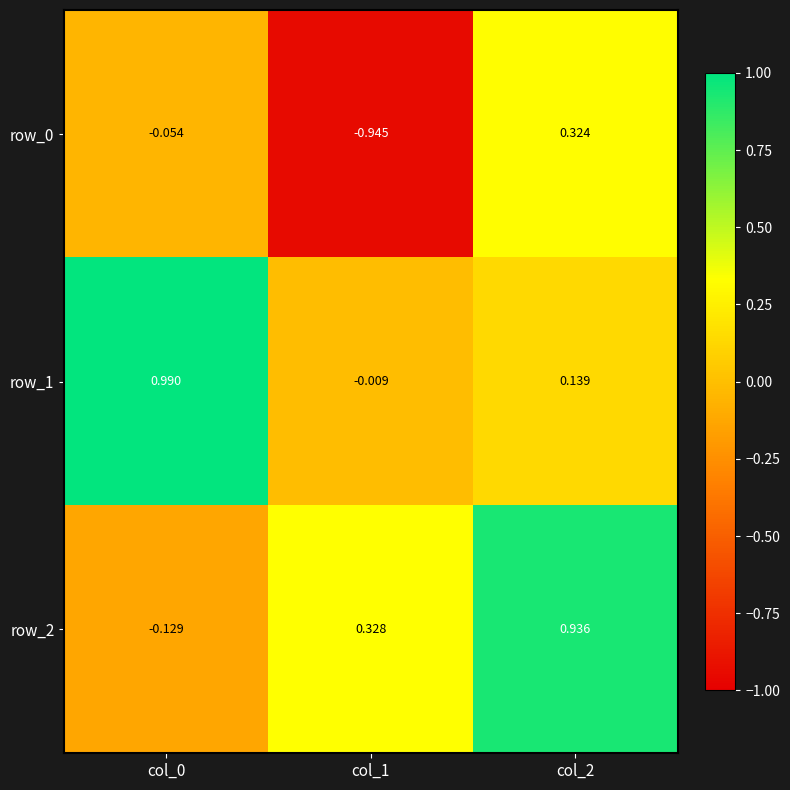

Is the value of row_1 at col_2 greater than the value of row_0 at col_1?

Yes